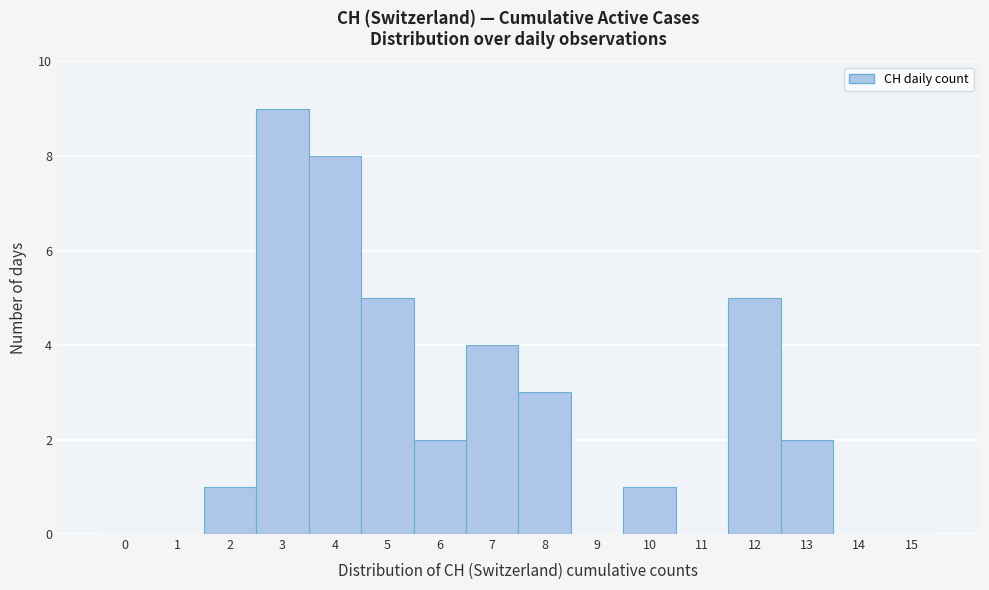

Reading left to right, extract all data points from this chart.

0=0	1=0	2=1	3=9	4=8	5=5	6=2	7=4	8=3	9=0	10=1	11=0	12=5	13=2	14=0	15=0